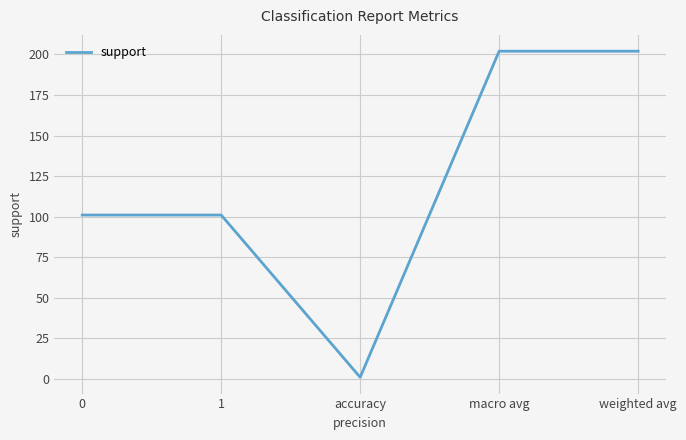

Reading left to right, list all the values displayed in this chart.

101.0	101.0	1.0	202.0	202.0